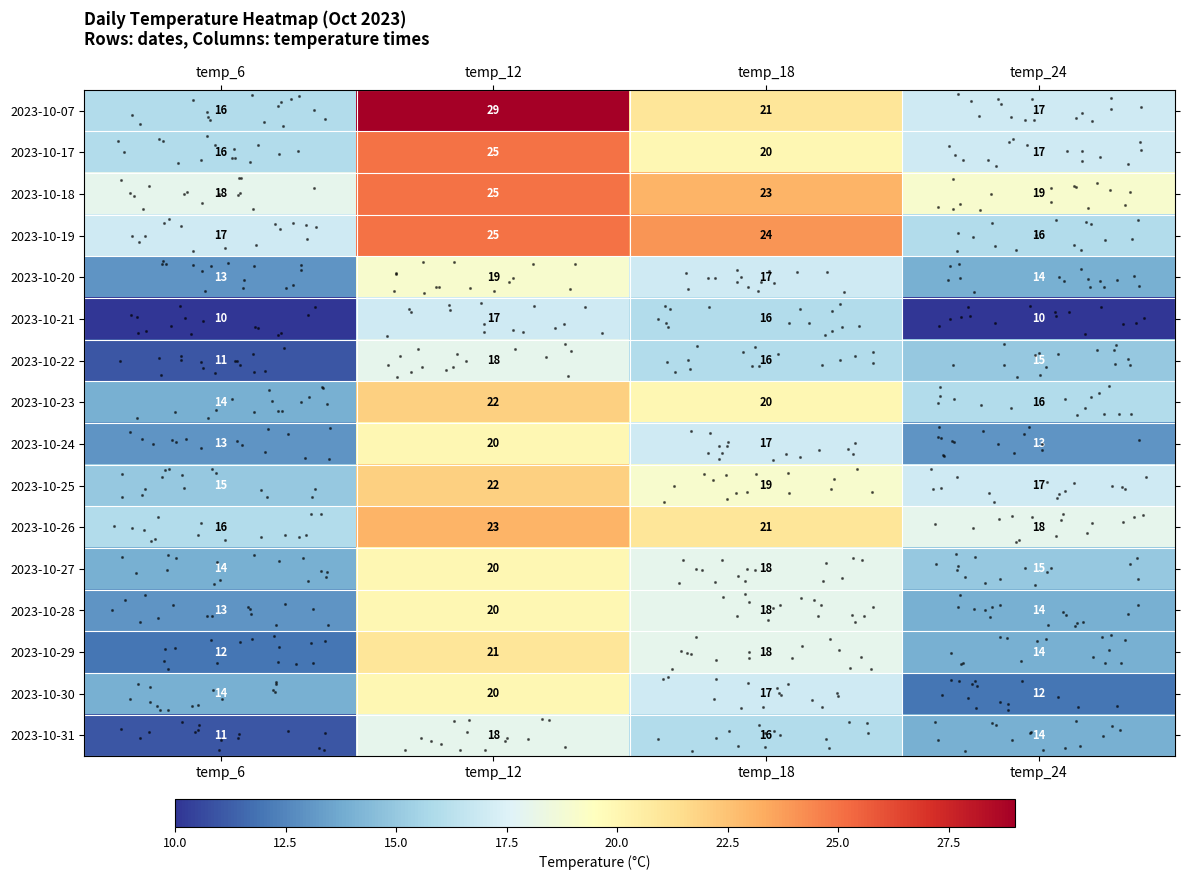

At which category is the sum across all series the highest?

temp_12